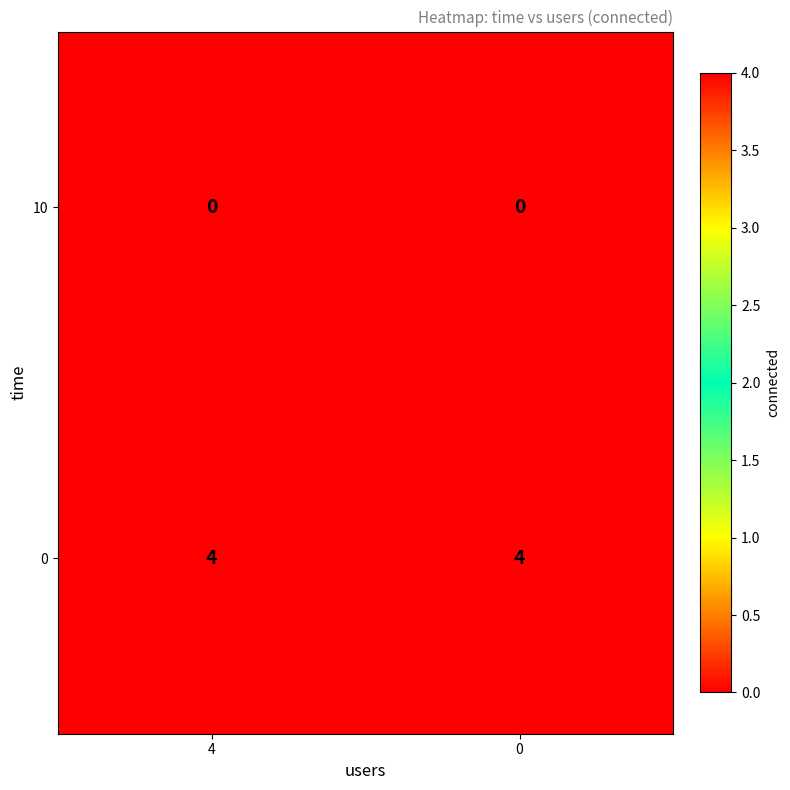

Is the value of 10 at 0 greater than the value of 0 at 0?

No